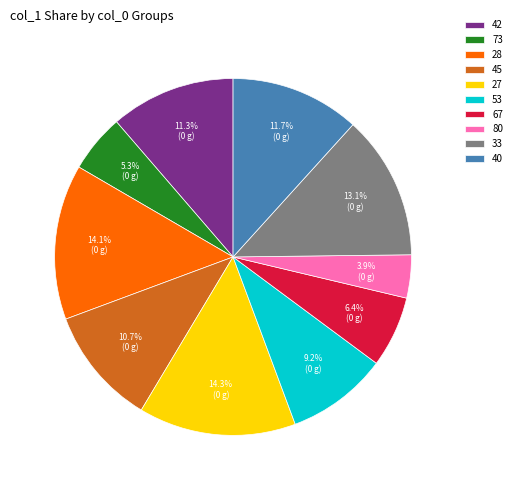

Is there any slice that represents more than half of the pie?

No